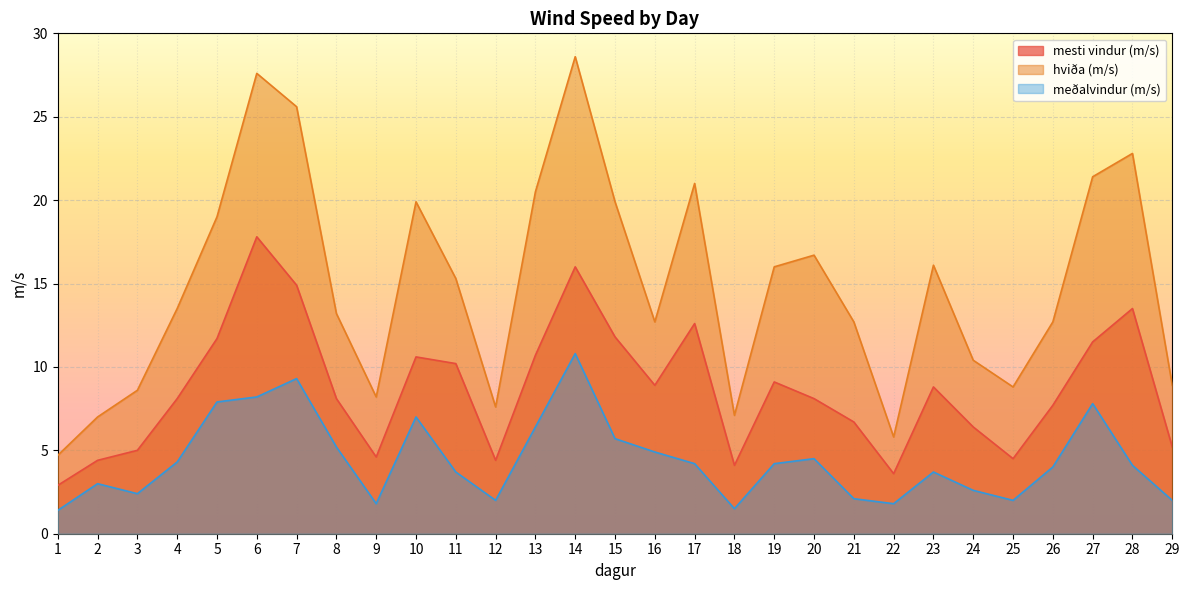

At which category does mesti vindur (m/s) reach its first local peak?

6